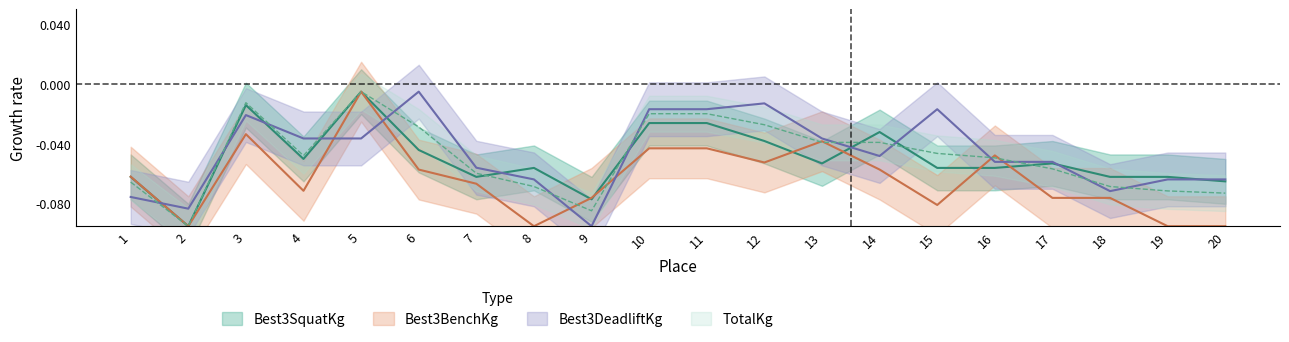

The value of TotalKg at 19 is -0.0. True or false?

False